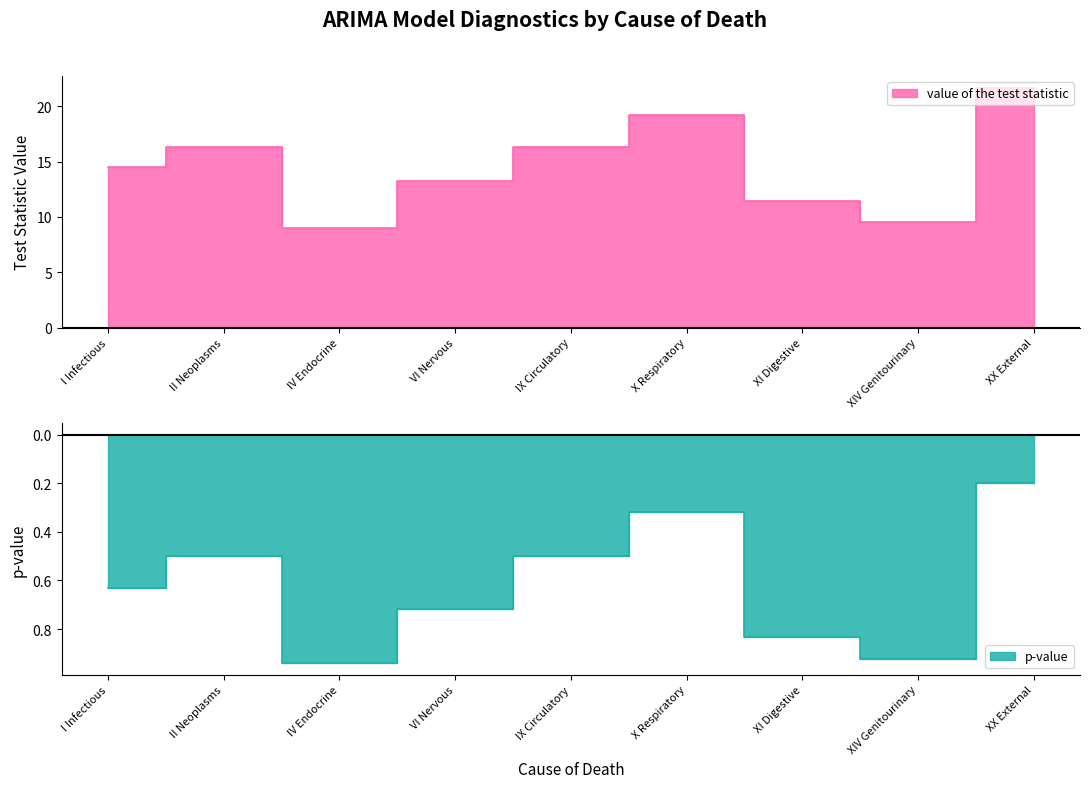

What value does the value of the test statistic series have at II Neoplasms?

16.3